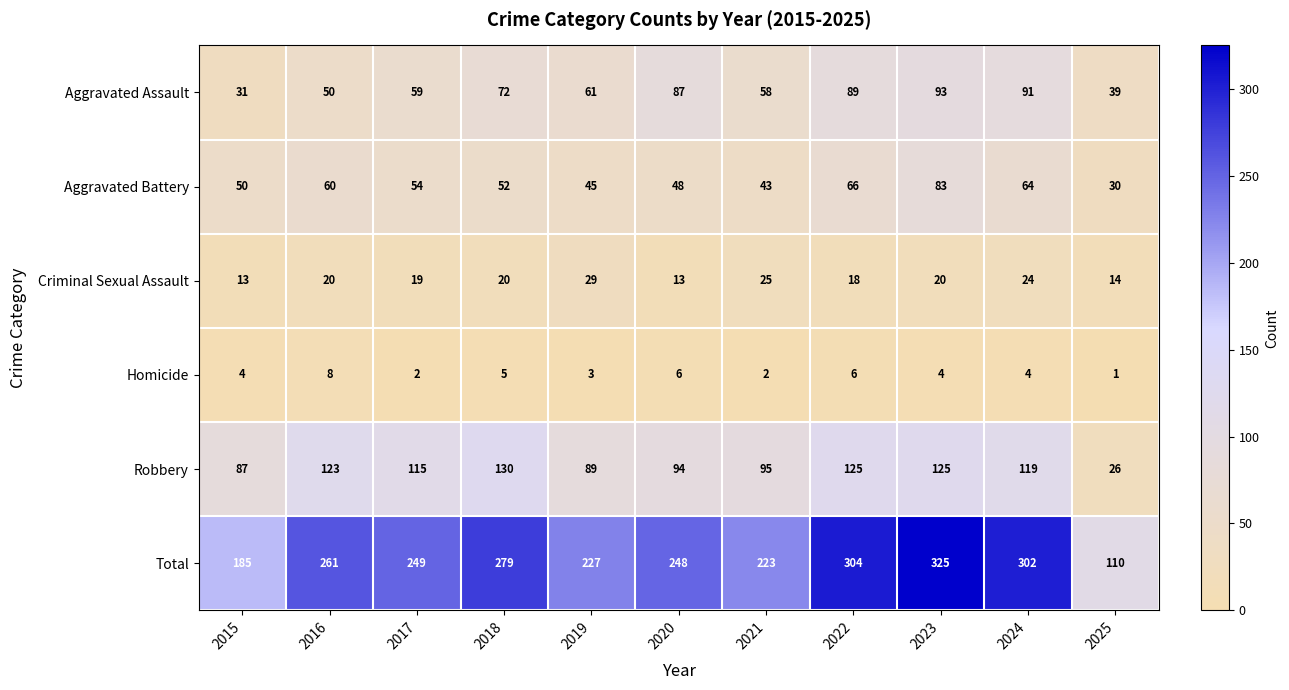

What is the average value of the Total series?

247